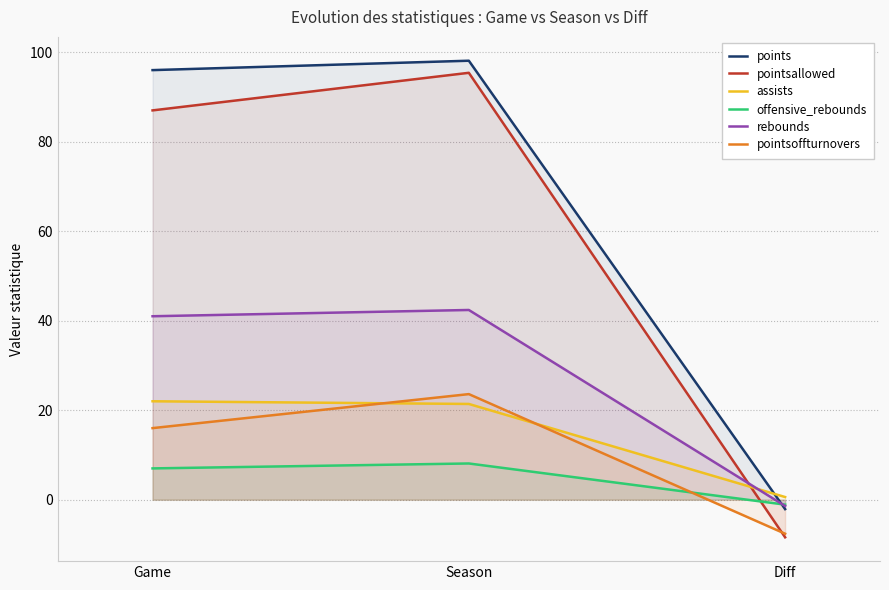

At which label is pointsallowed closest to 43?

Game